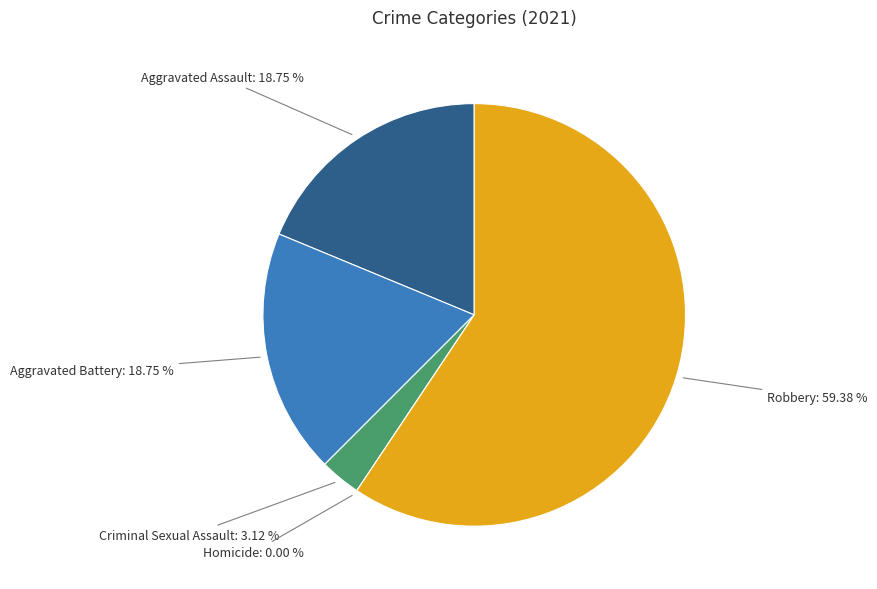

What is the smallest slice in the pie chart?

Homicide